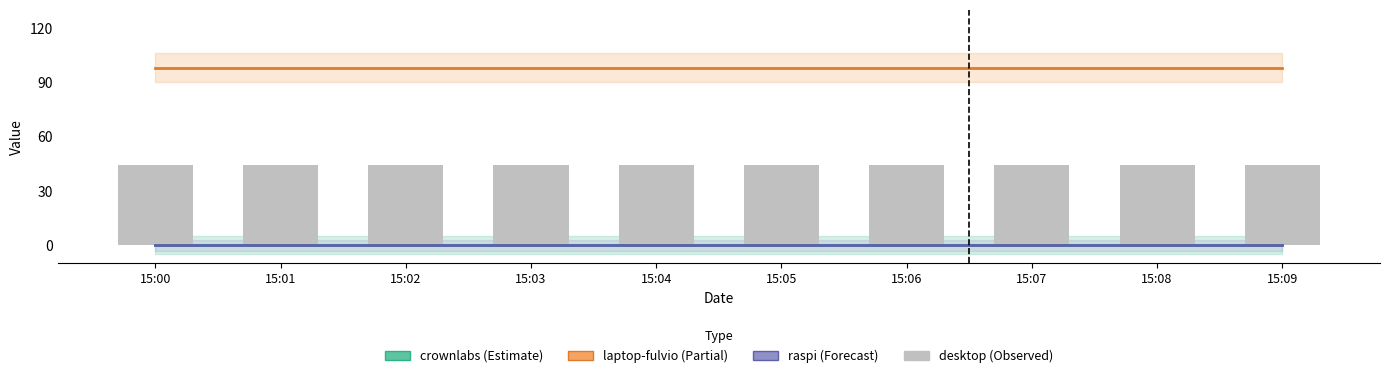

Is it true that crownlabs equals 0.0 at 15:09?

True